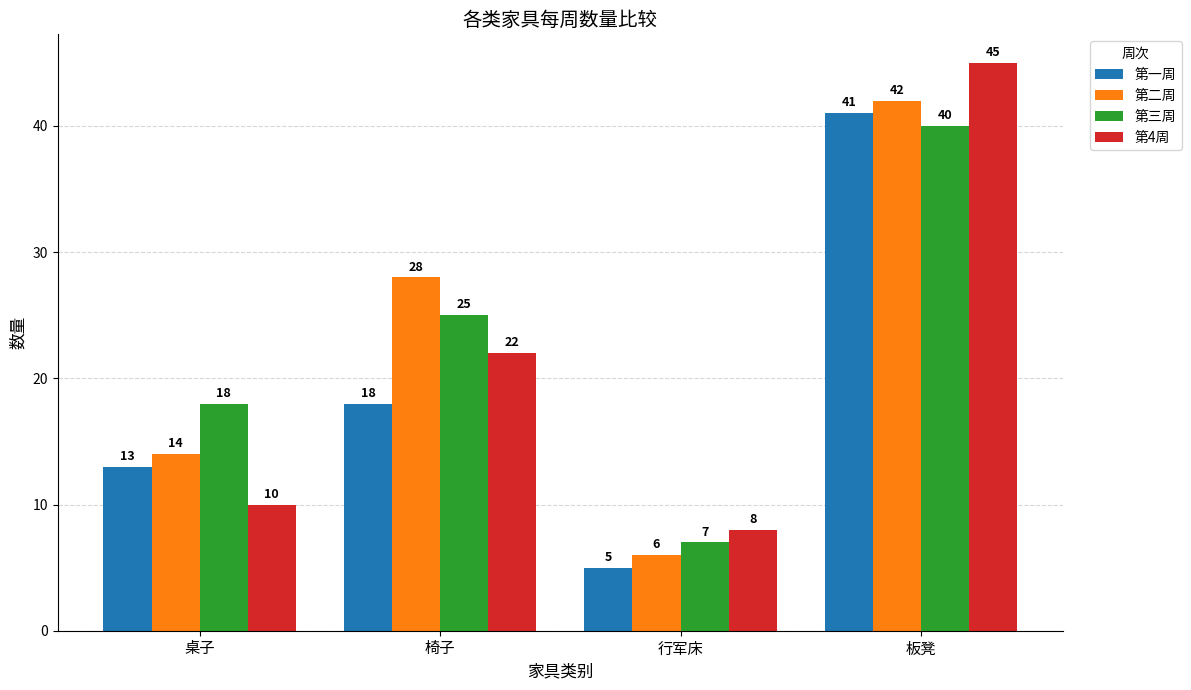

The value of 第一周 at 桌子 is 13. True or false?

True